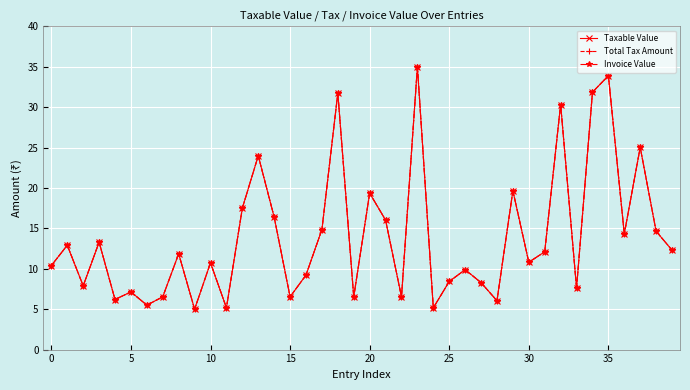

What is the value of the Invoice Value point at the 23rd from the left?

6.5